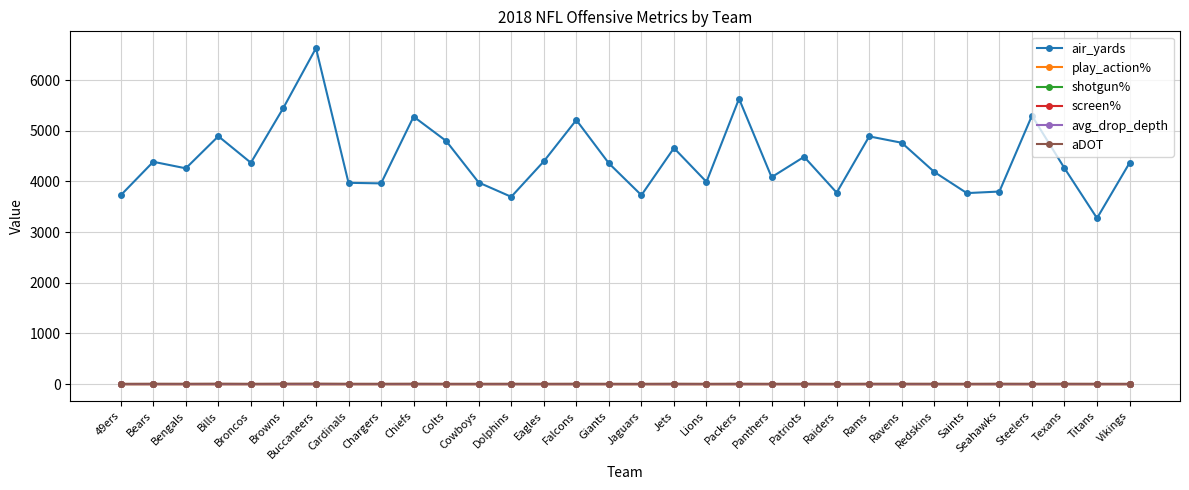

What is the minimum value shown in the chart?

0.1